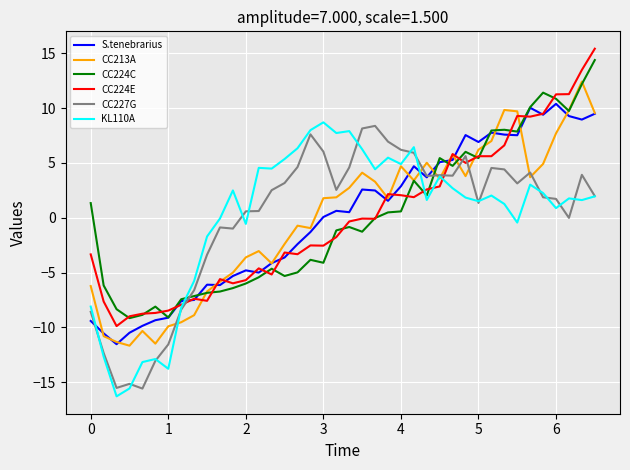

What is the smallest value displayed?

-16.3